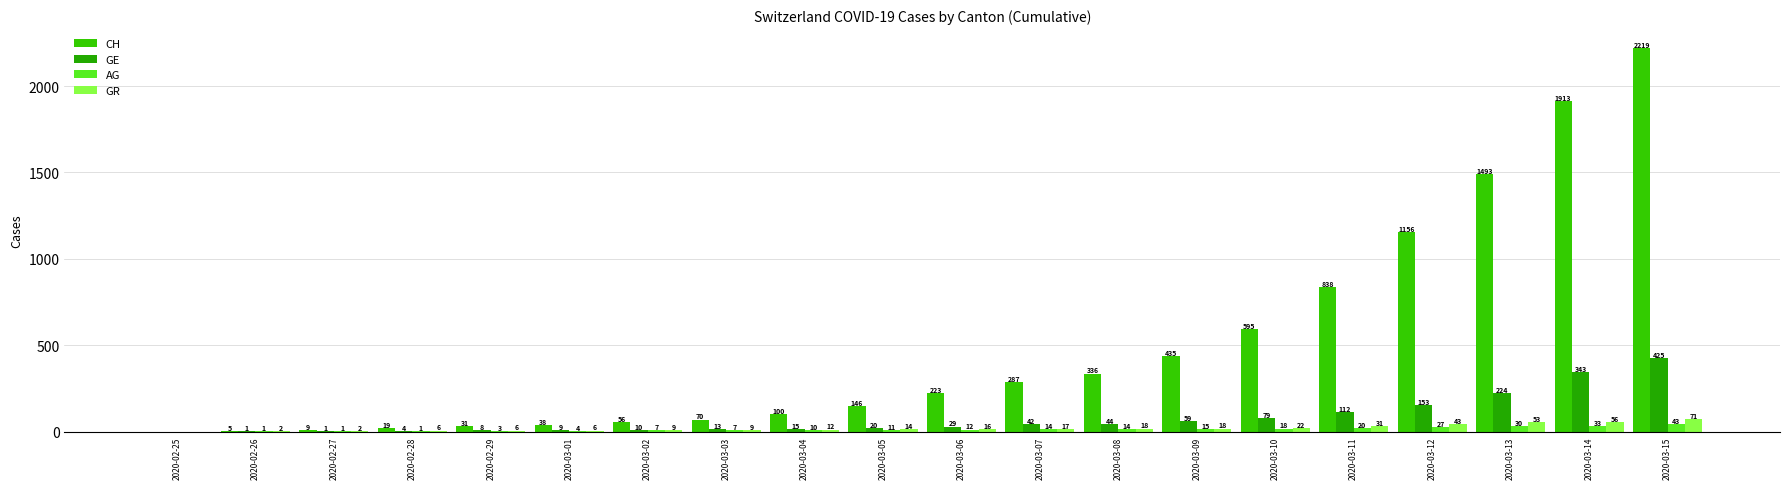

What position from the right is 2020-03-03?

13